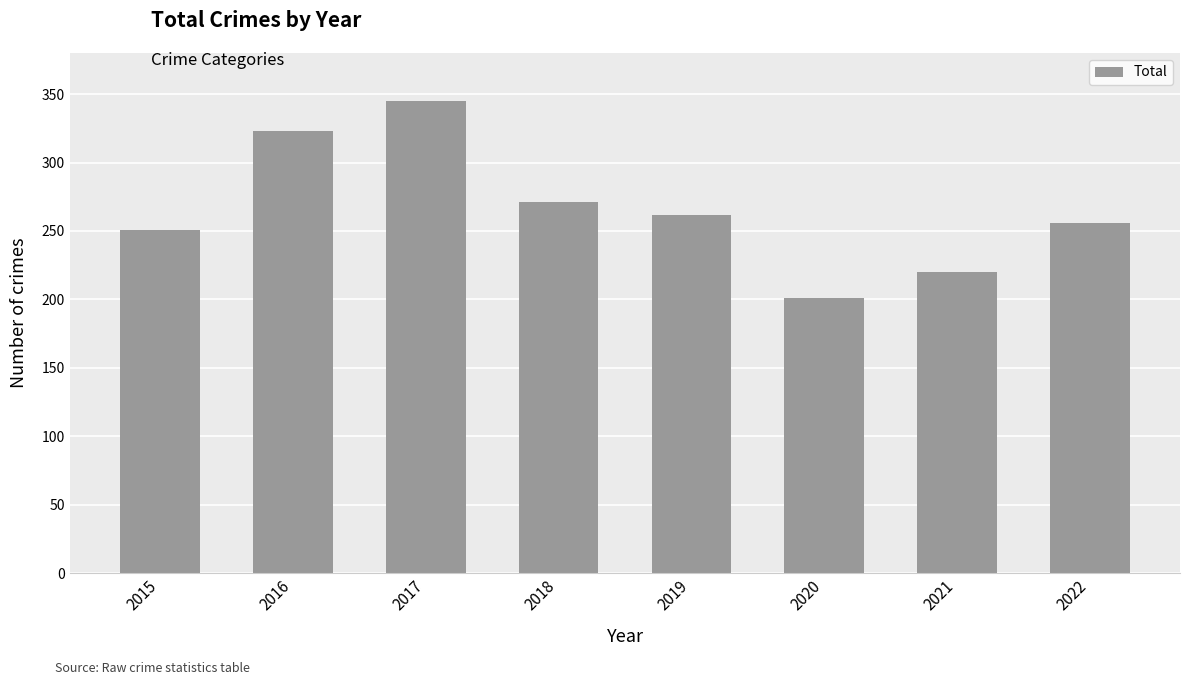

List the labels in order of value, smallest first.

2020, 2021, 2015, 2022, 2019, 2018, 2016, 2017